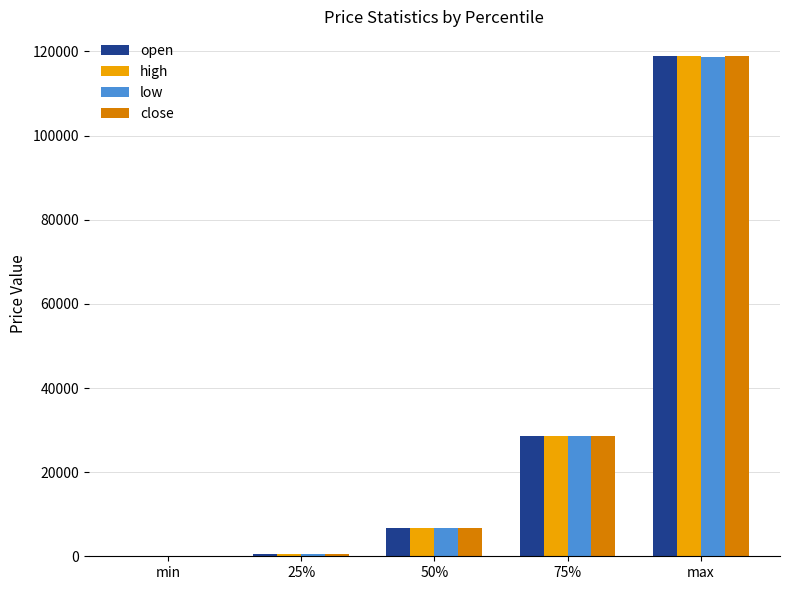

What is the sum of all low values?

154550.5